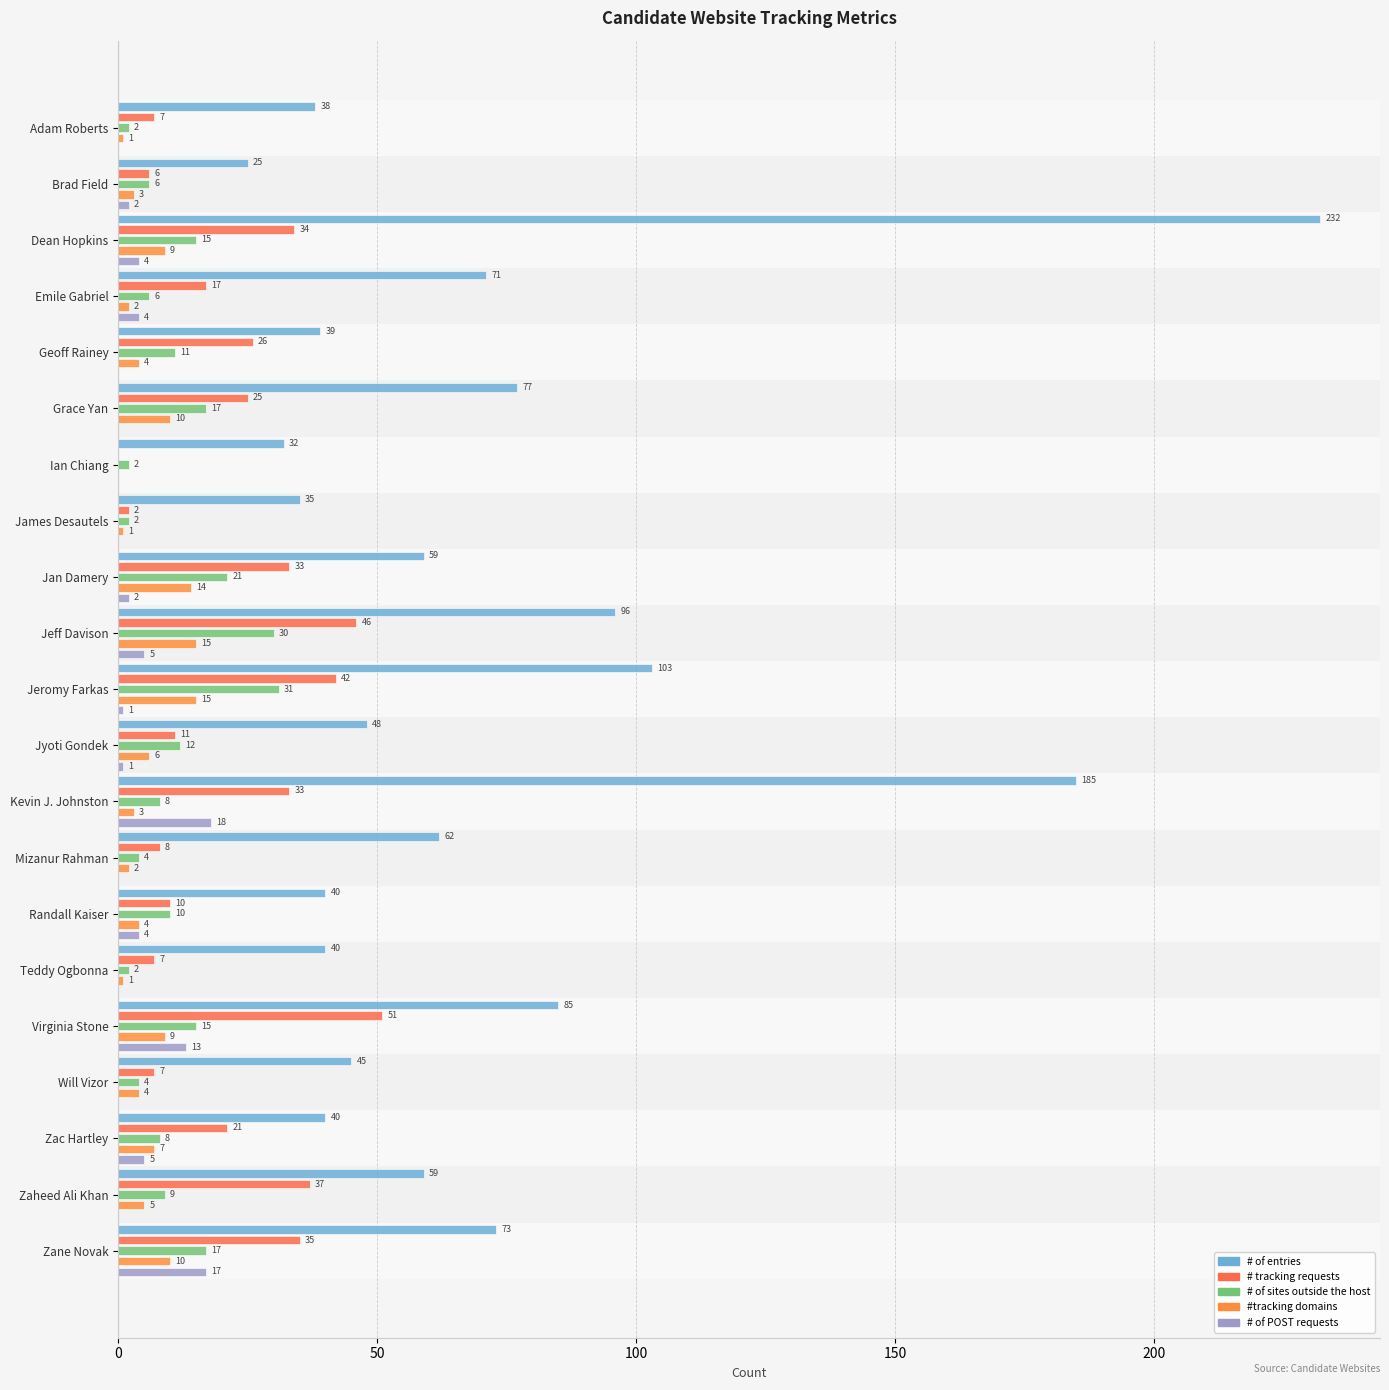

How many series are shown in this chart?

5